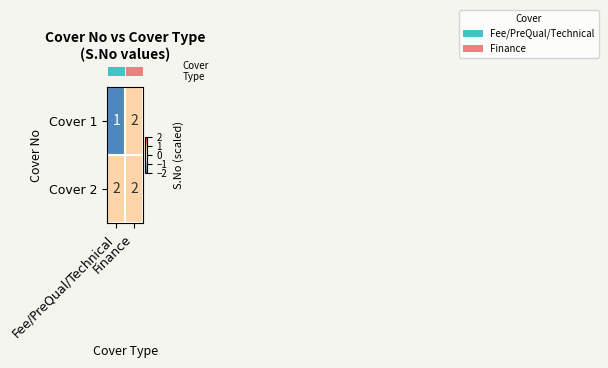

List the series in order of their overall mean, highest first.

Cover 2, Cover 1